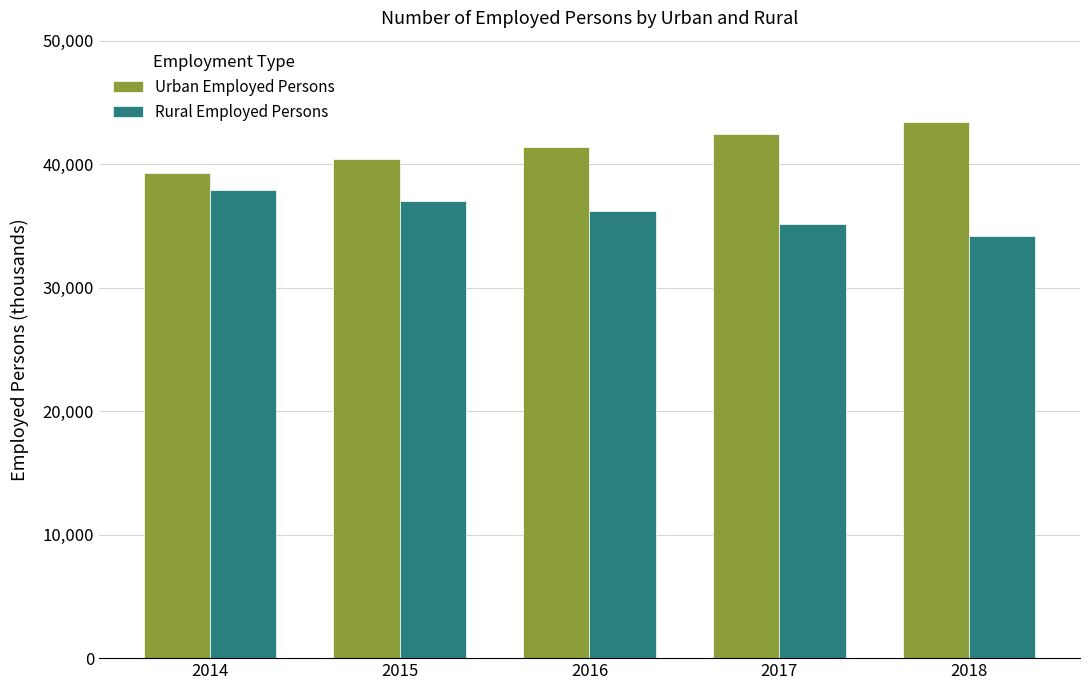

What is the difference between the second highest and minimum values in the Rural Employed Persons series?

2874